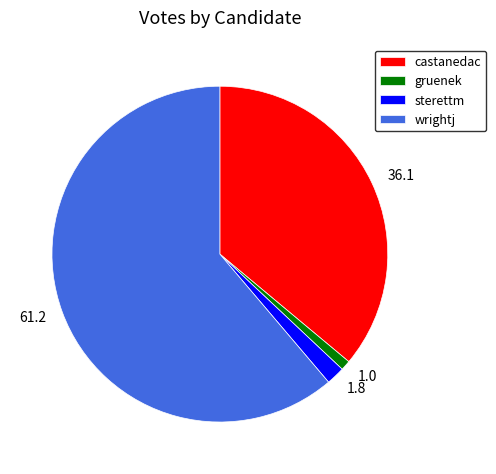

Combined, do gruenek and wrightj account for over 50%?

Yes